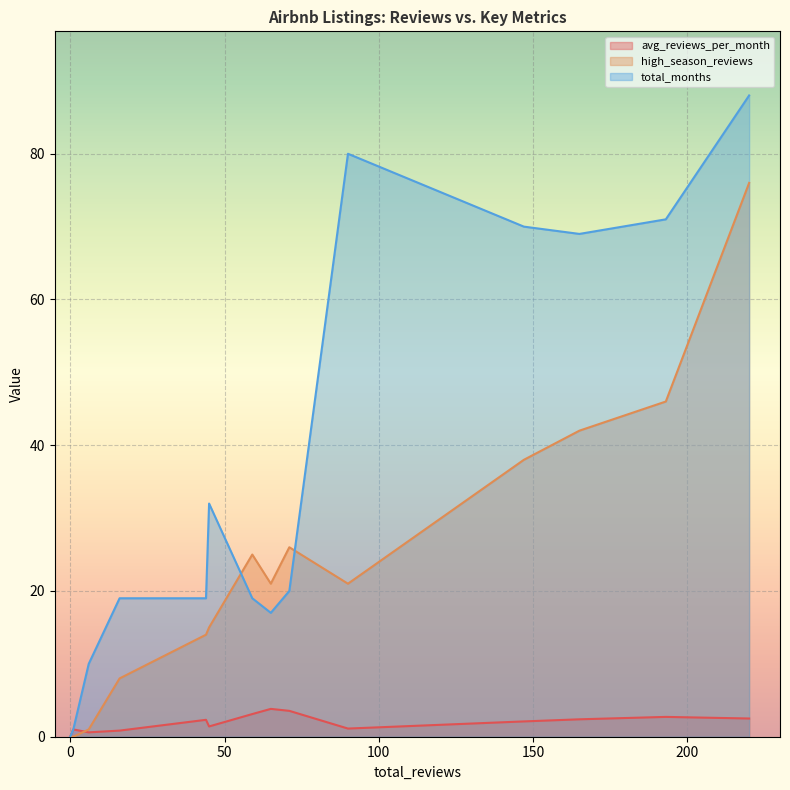

What is the difference between the avg_reviews_per_month values at 45 and 44?

0.9